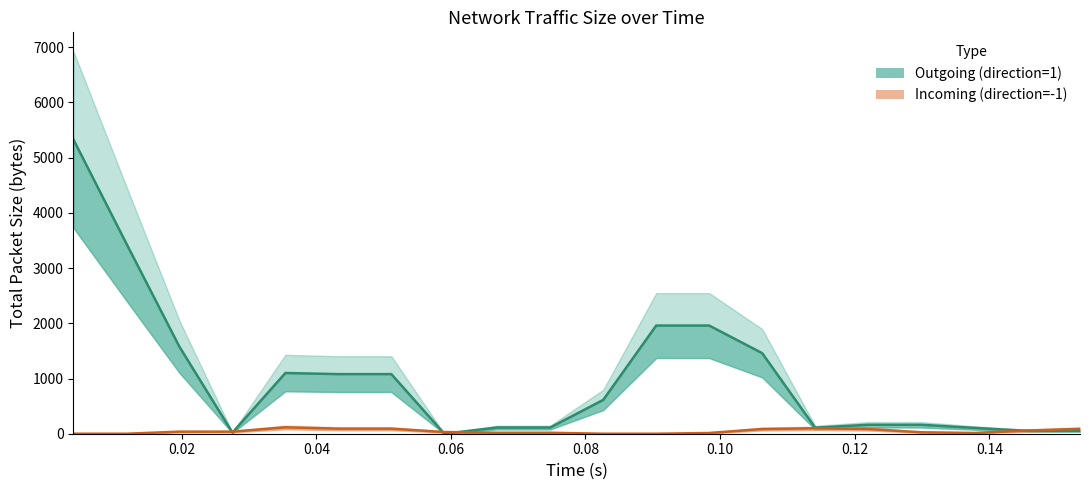

The Outgoing (direction=1) series shows 66.0 at 16. True or false?

False